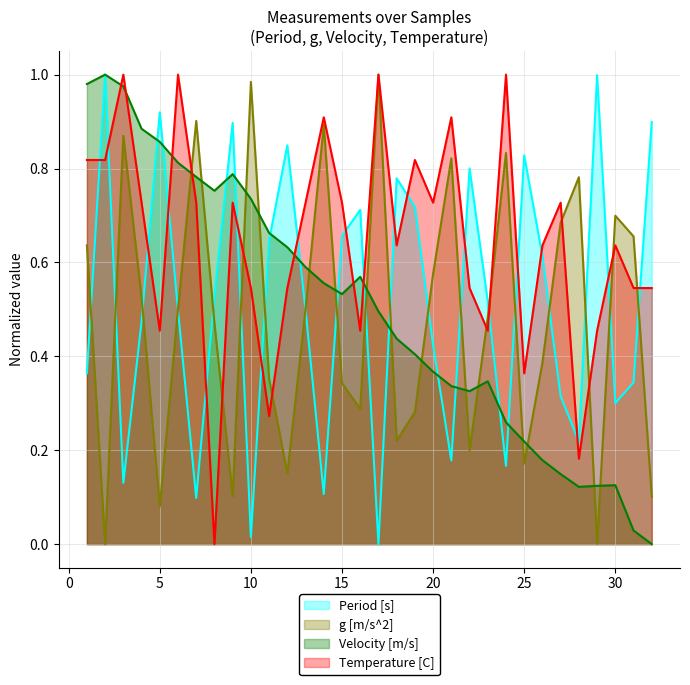

What are all the series names shown in the legend?

Period [s], g [m/s^2], Velocity [m/s], Temperature [C]